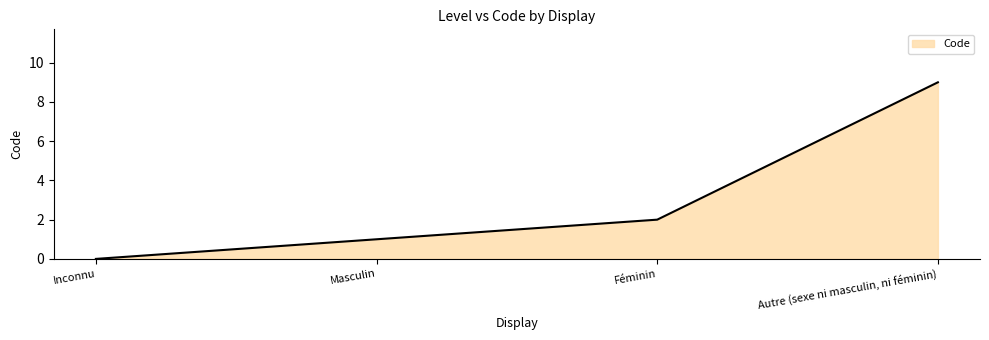

True or false: the data shows 2 at Féminin.

True